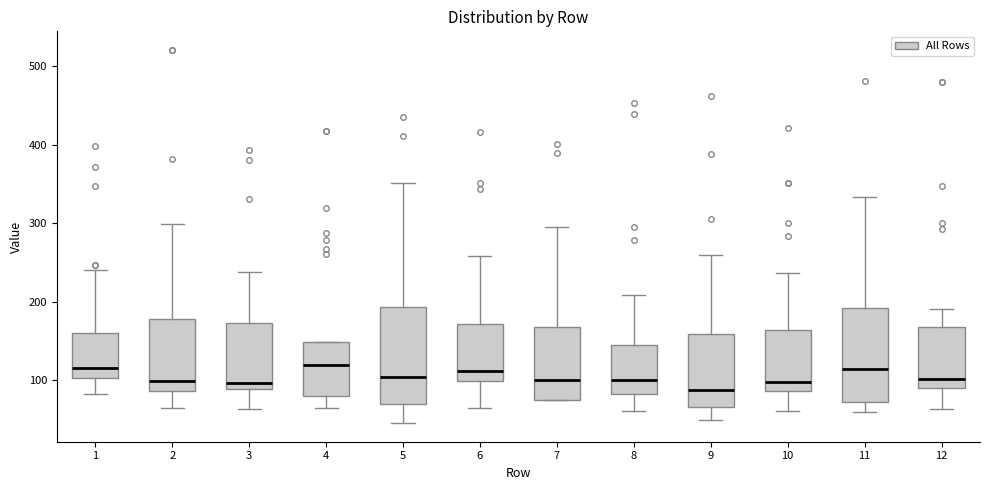

Reading left to right, transcribe this box plot: for each box, give where its median line is, the range the box spans, and where its two whiskers end, as read against the y-axis. The values are not printed on the chart, so give them approximately, as read against the axis.

1: median 120, box 100 to 160, whiskers 80 to 240
2: median 100, box 90 to 180, whiskers 60 to 300
3: median 100, box 90 to 170, whiskers 60 to 240
4: median 120, box 80 to 150, whiskers 60 to 150
5: median 100, box 70 to 190, whiskers 50 to 350
6: median 110, box 100 to 170, whiskers 60 to 260
7: median 100, box 70 to 170, whiskers 70 to 290
8: median 100, box 80 to 140, whiskers 60 to 210
9: median 90, box 70 to 160, whiskers 50 to 260
10: median 100, box 90 to 160, whiskers 60 to 240
11: median 110, box 70 to 190, whiskers 60 to 330
12: median 100, box 90 to 170, whiskers 60 to 190